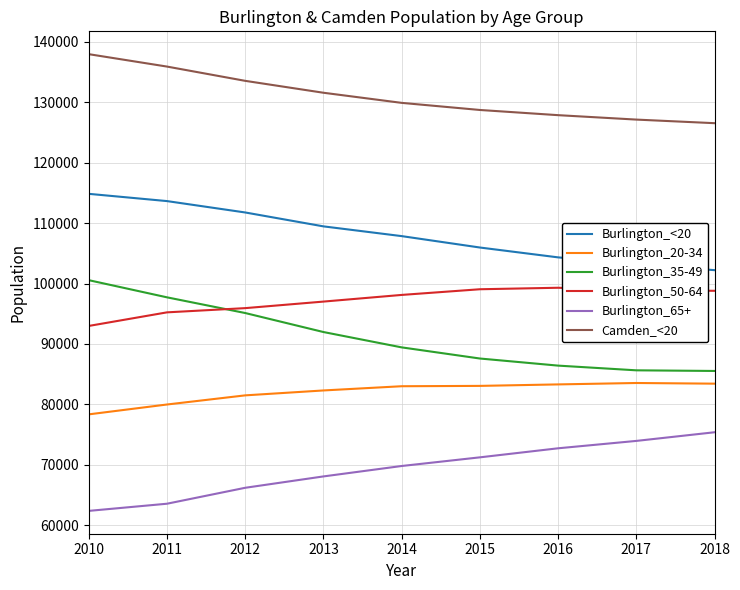

At which category does the chart reach its peak across all series?

2010